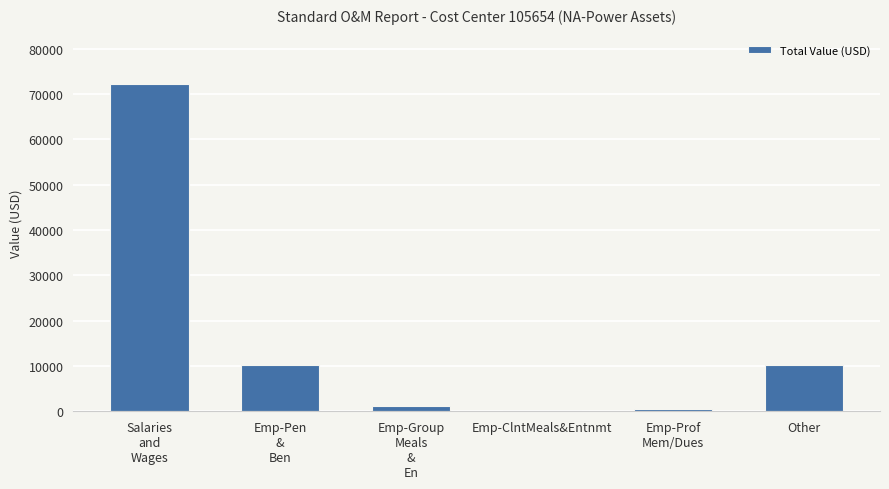

What is the maximum value shown in the chart?

72228.0